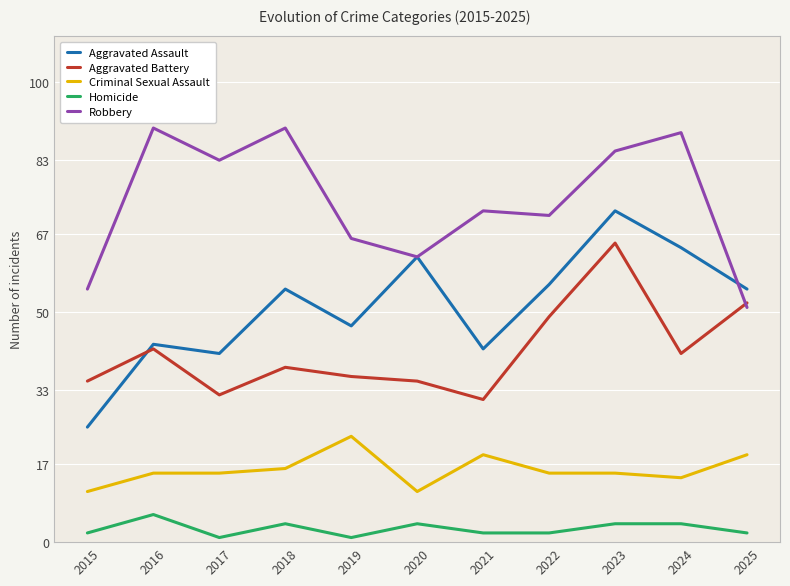

The Aggravated Assault series shows 25 at 2015. True or false?

True